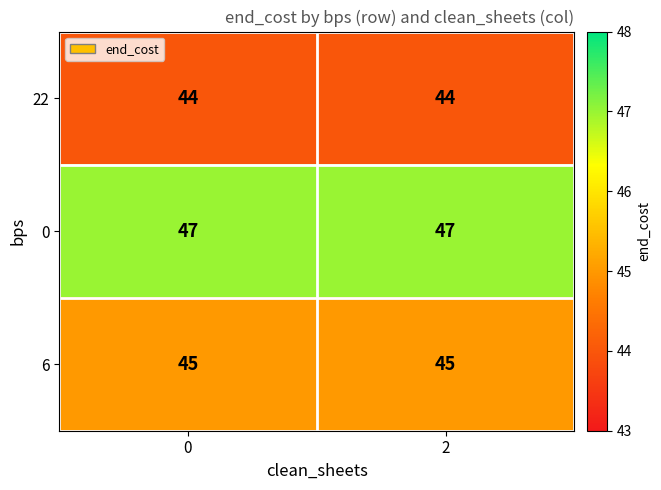

What is the spread (max minus min) of values at 0?

3